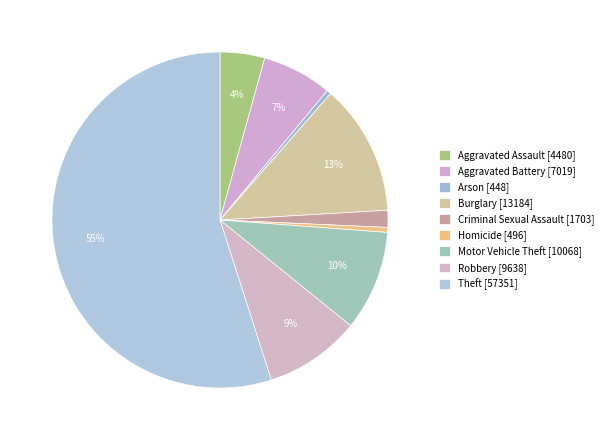

How many slices are in this pie chart?

9